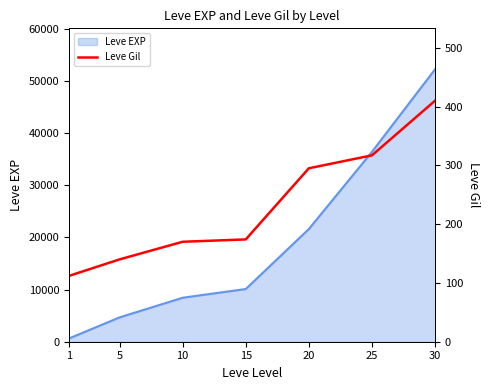

Rank the categories by value from highest to lowest.

30, 25, 20, 15, 10, 5, 1